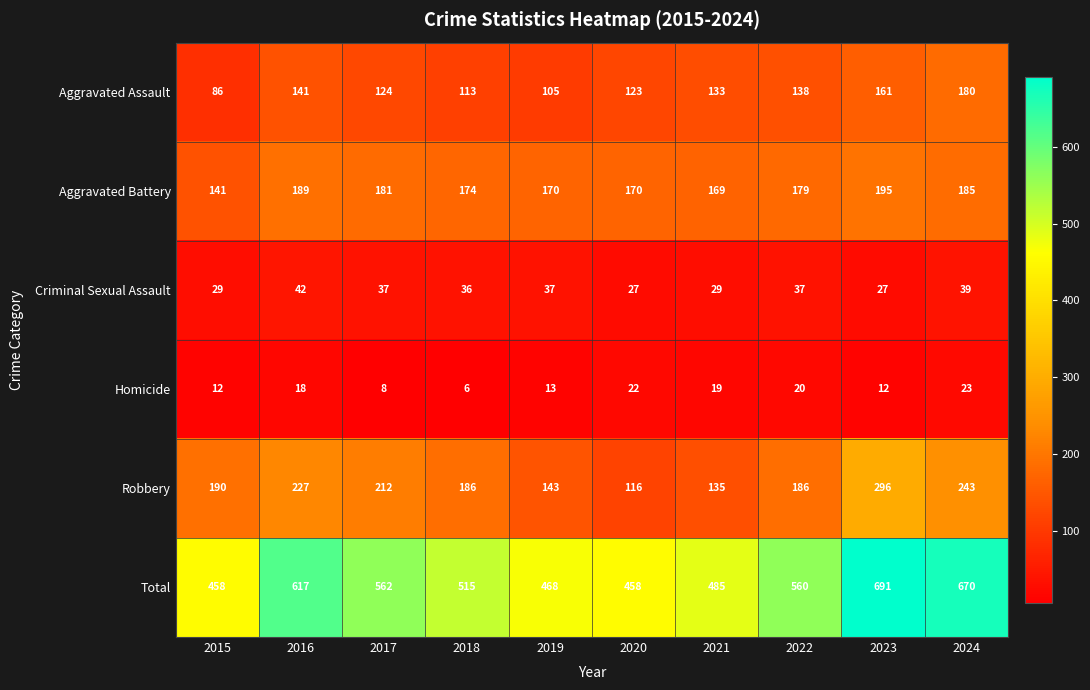

Is it true that Robbery equals 243 at 2024?

True